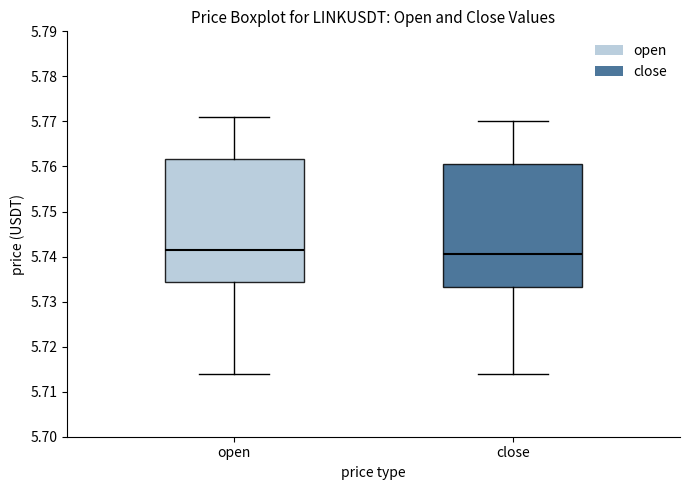

Reading left to right, read every box against the y-axis: the position of its median line, the range the box covers, and the ends of its whiskers. The values are not printed on the chart, so give them approximately, as read against the axis.

open: median 5.742, box 5.734 to 5.762, whiskers 5.714 to 5.771
close: median 5.741, box 5.733 to 5.761, whiskers 5.714 to 5.770